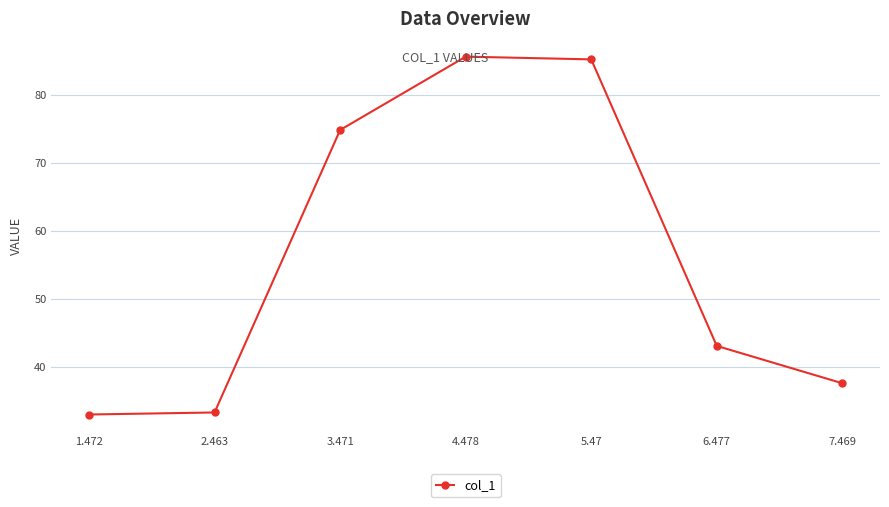

What is the ratio of the value at 4.478 to the value at 2.463?

2.6